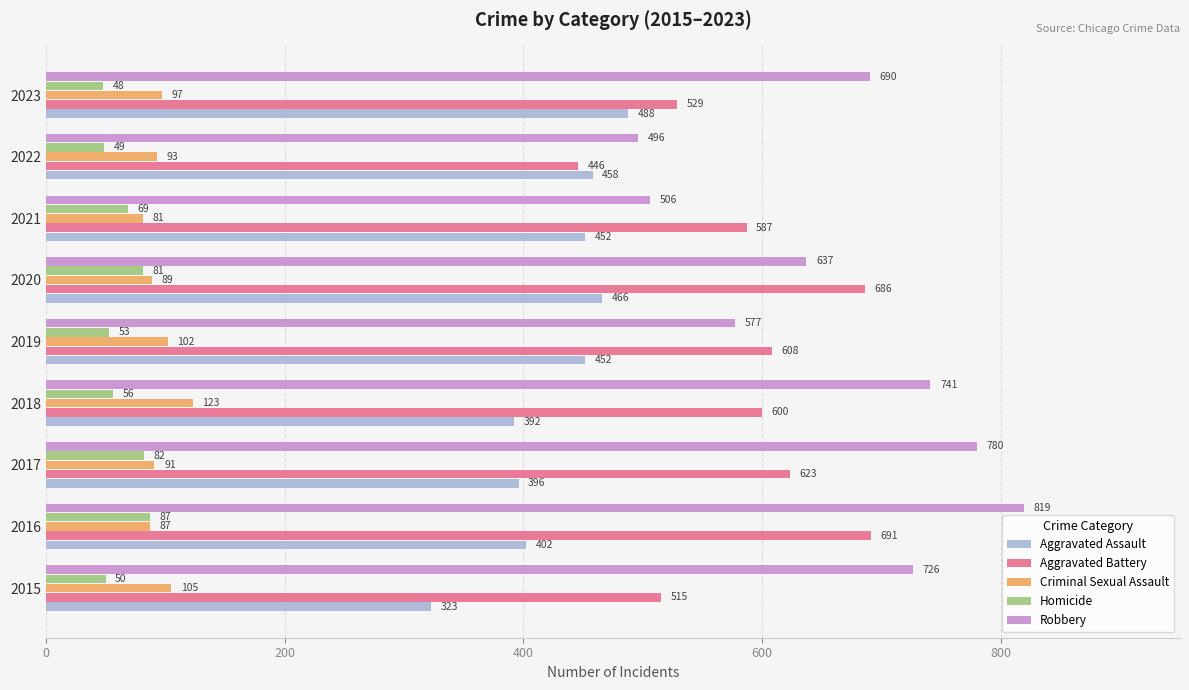

What is the difference between the second highest and minimum values in the Aggravated Battery series?

240